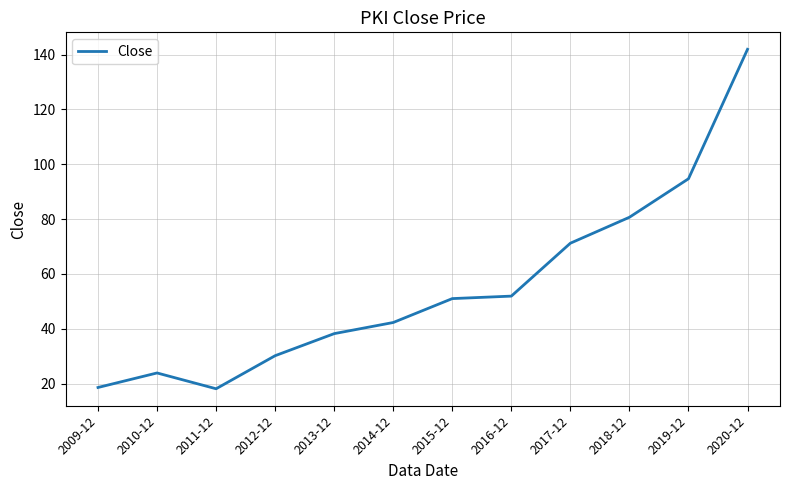

What is the average value?

55.2